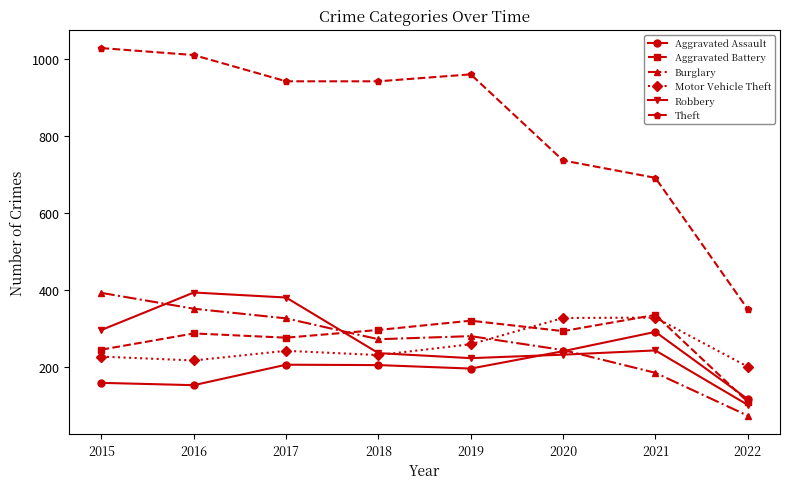

What is the value of the Burglary point at the 2nd from the left?

352